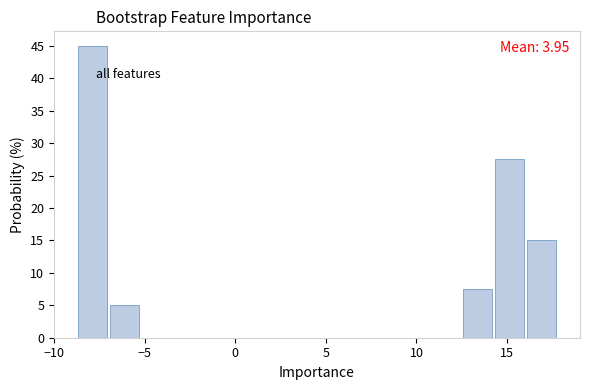

Around what value on the x-axis is the tallest bar? Give the approximate position of its centre, as read against the axis.

-8.0